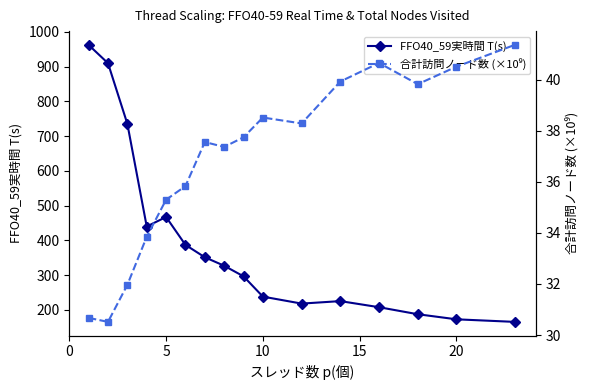

Where is the first local maximum for FFO40_59実時間 T(s)?

5